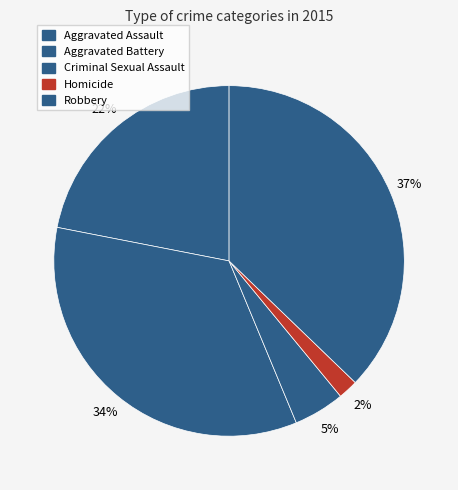

Which slice is the largest?

Robbery